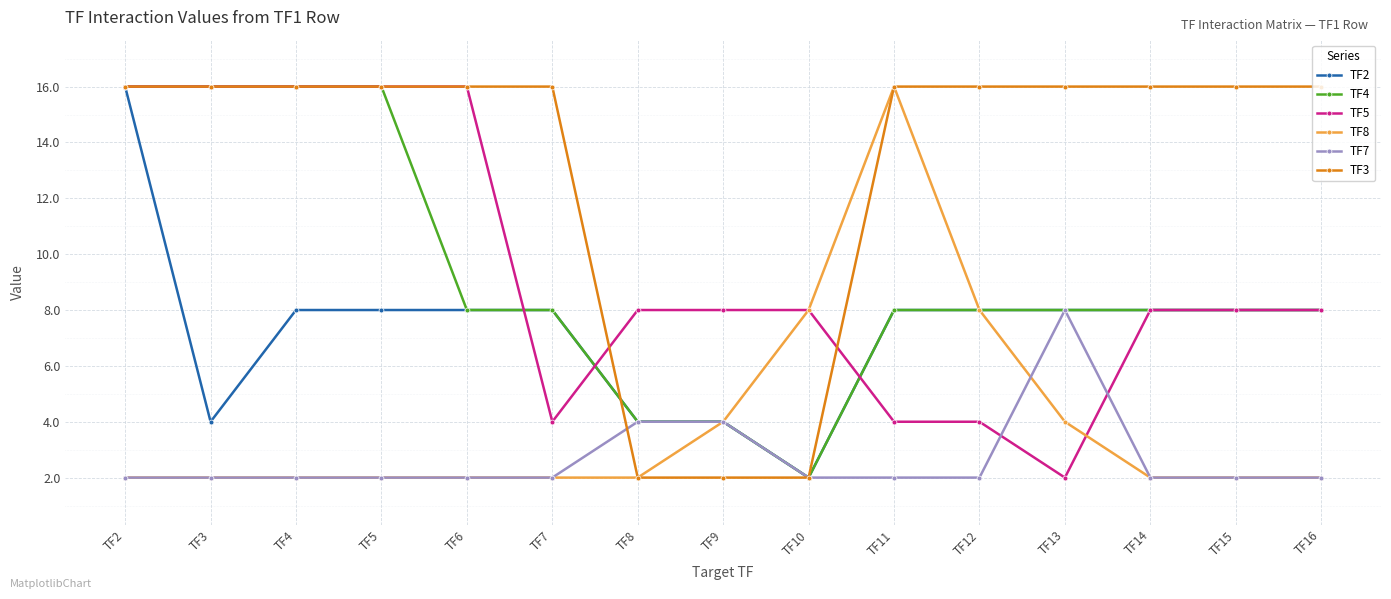

What is the spread (max minus min) of values at TF10?

6